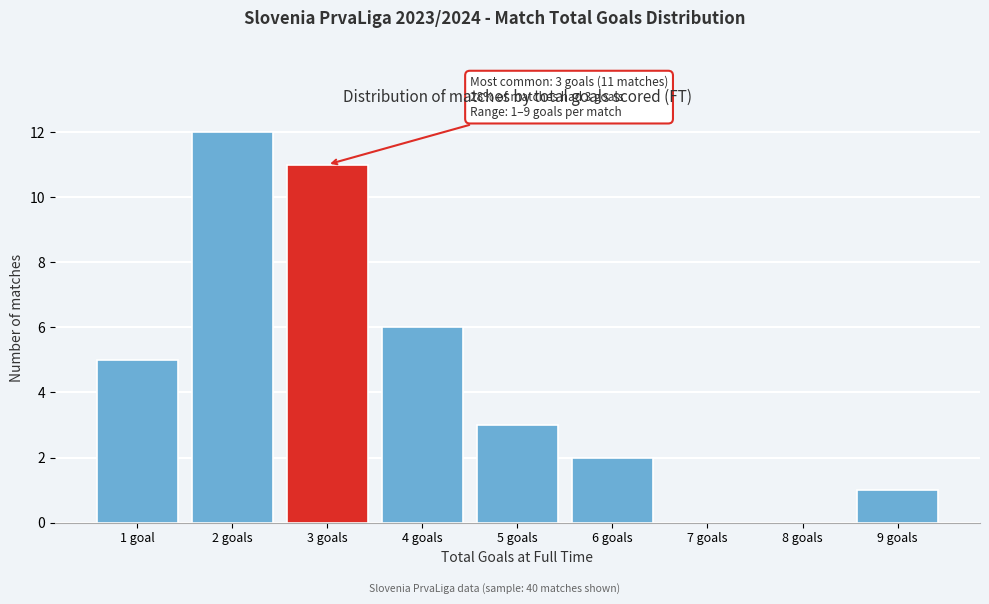

Reading left to right, extract all data points from this chart.

1 goal=5	2 goals=12	3 goals=11	4 goals=6	5 goals=3	6 goals=2	7 goals=0	8 goals=0	9 goals=1